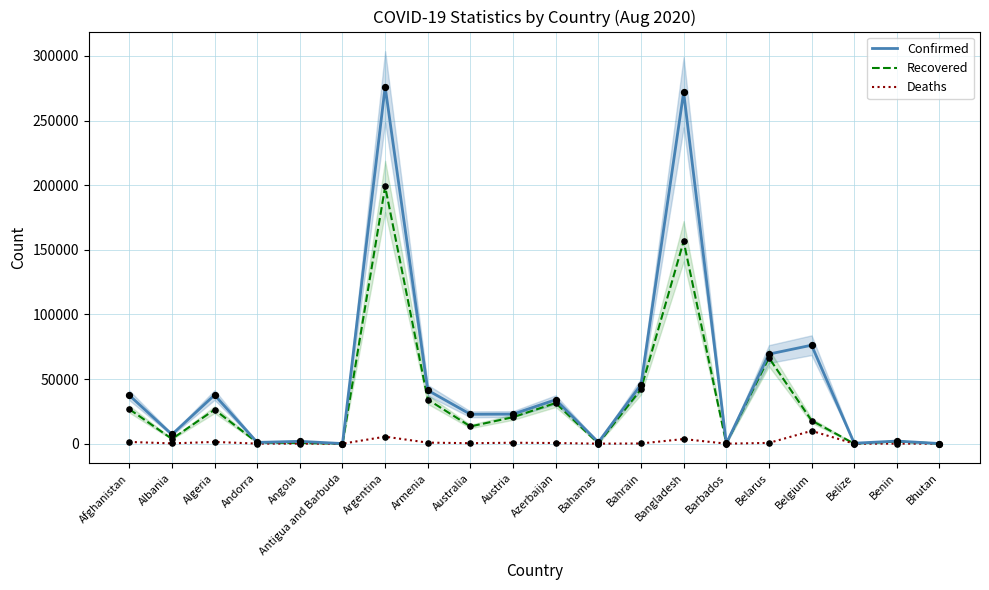

Which series reaches the maximum Y coordinate?

Confirmed